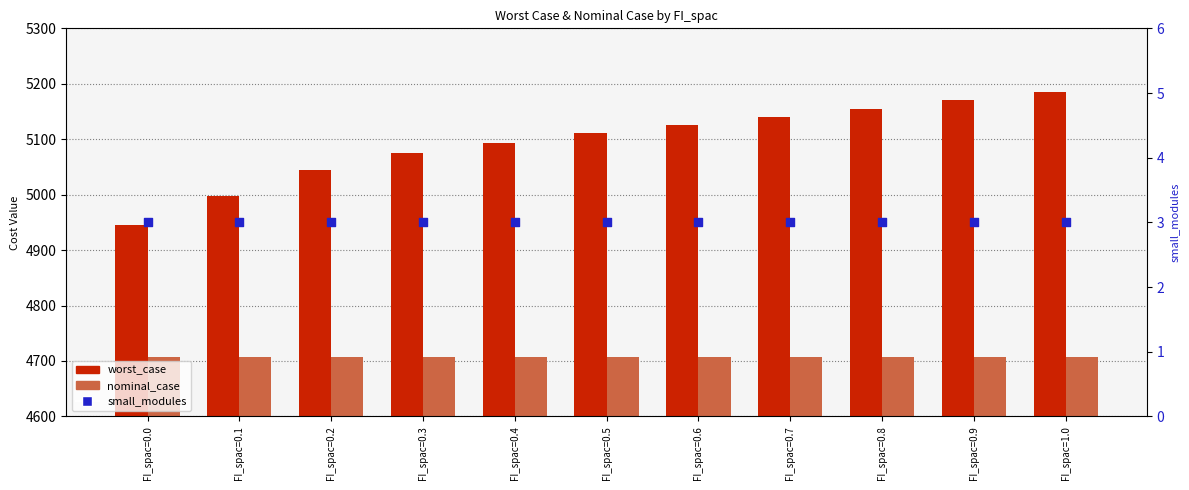

Which series contains the lowest Y value?

small_modules